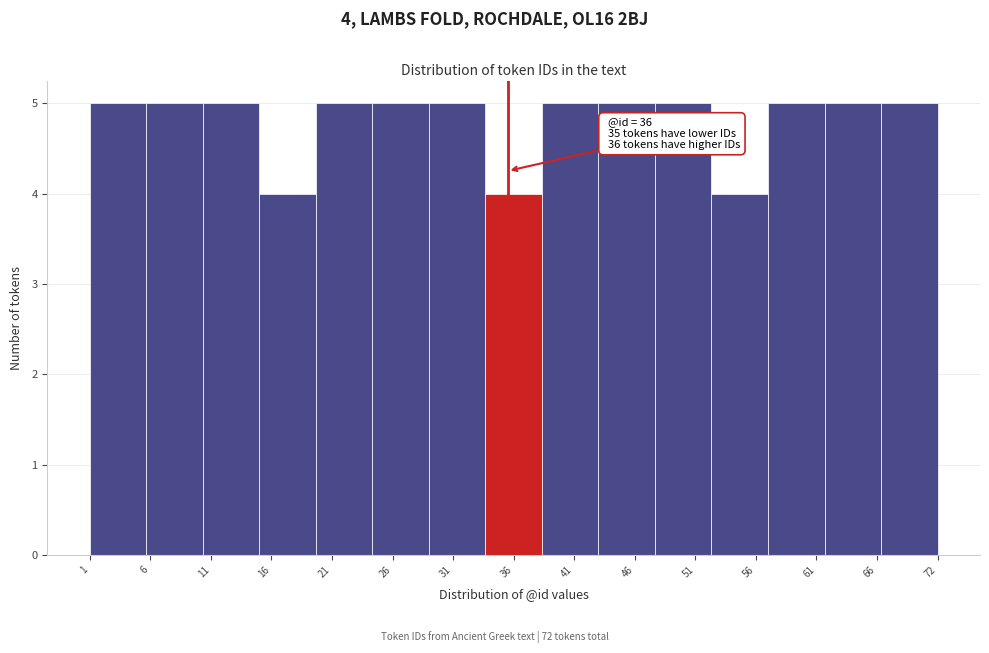

Reading left to right, extract all data points from this chart.

1=5	6=5	11=5	16=4	21=5	26=5	31=5	36=4	41=5	46=5	51=5	56=4	61=5	66=5	72=5